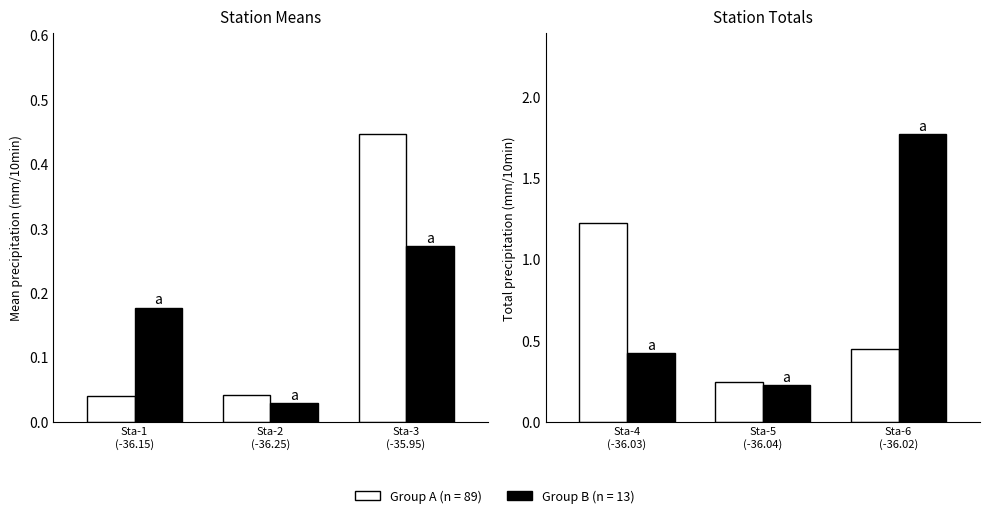

True or false: (-36.148877, -9.392226) has a value of 0.2 at (-36.0215, -9.508836).

True